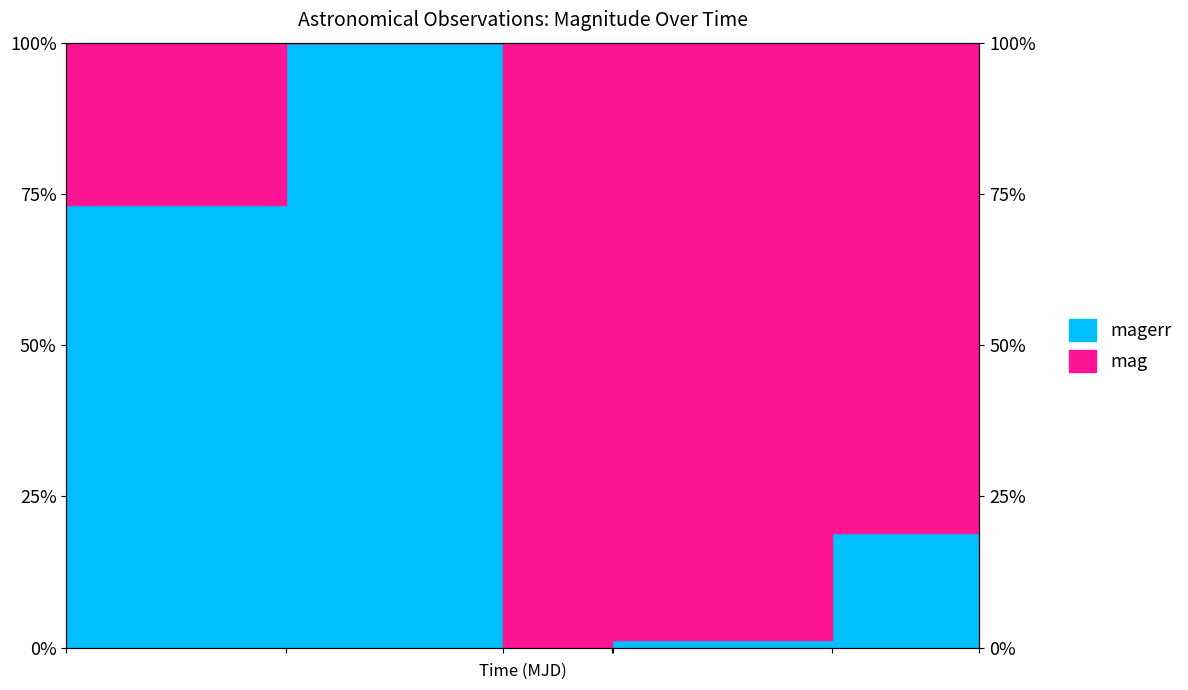

List the labels in order of value, largest first.

58770.19376160018, 58764.20601850003, 58789.11752310023, 58785.09493059991, 58779.098495400045, 58779.12207179982, 58776.12103010016